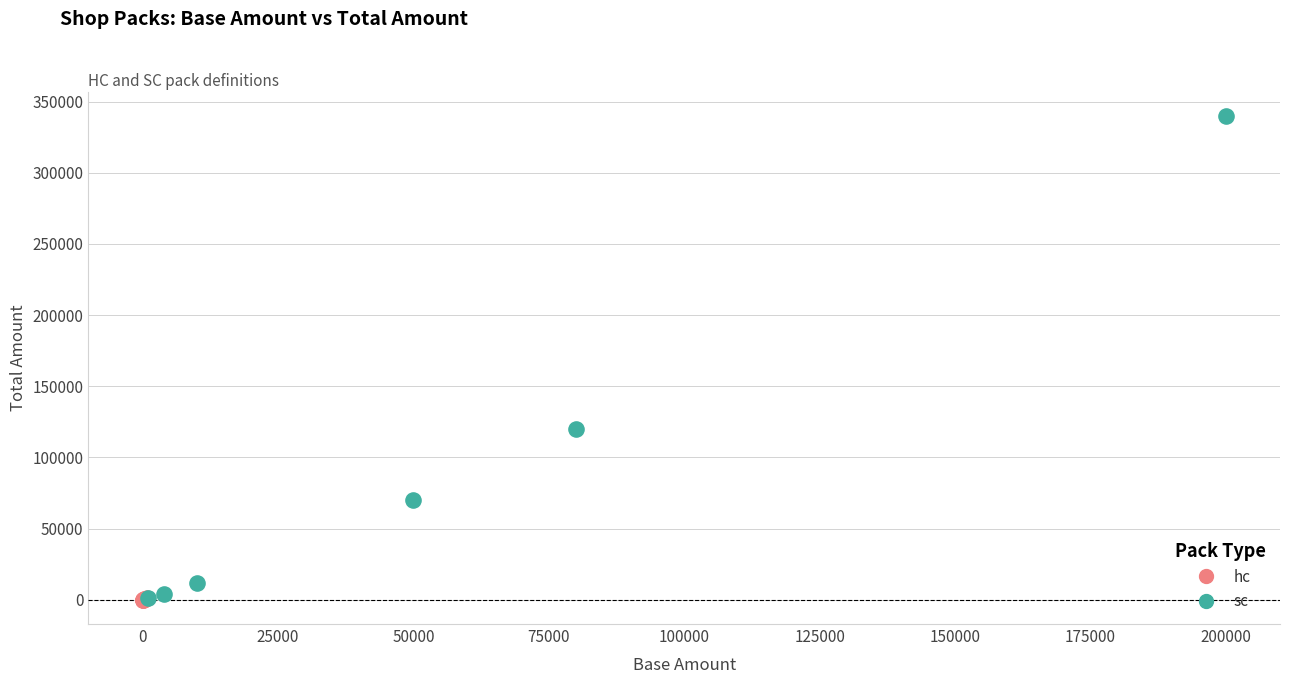

Which series contains the highest Y value?

sc